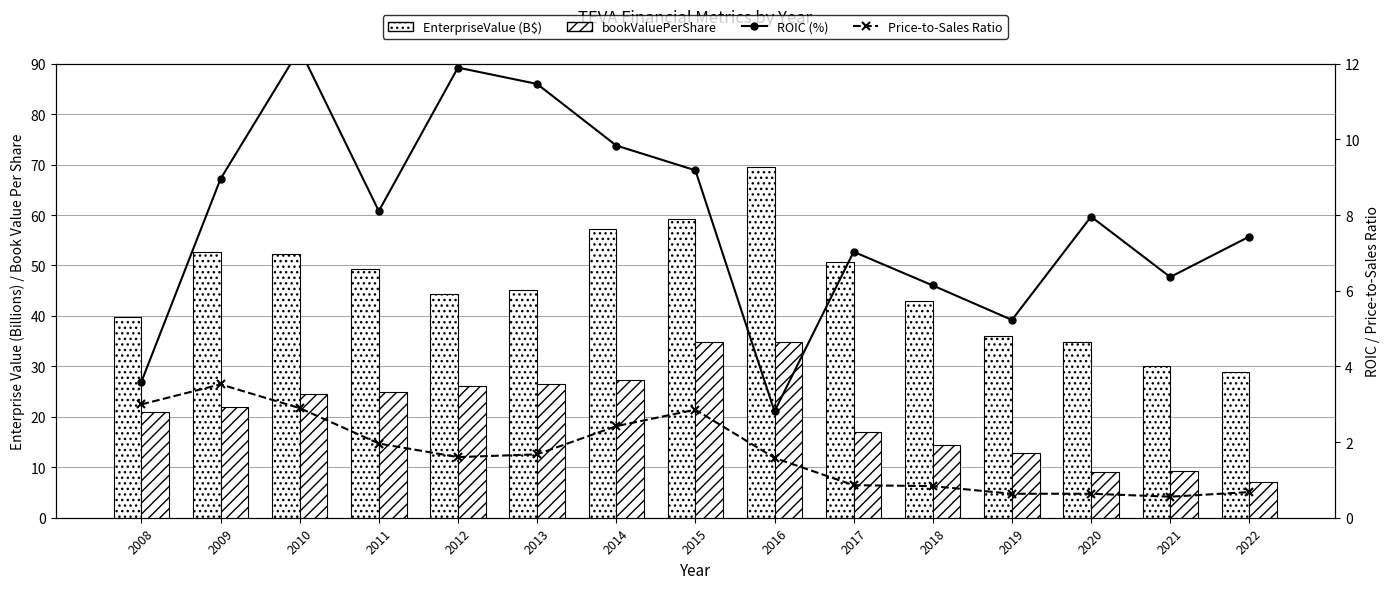

Reading right to left, list all the values displayed in this chart.

EnterpriseValue (B$): 28.9	30.1	34.8	36.1	42.9	50.8	69.4	59.1	57.2	45.2	44.4	49.3	52.3	52.6	39.8
bookValuePerShare: 7.1	9.3	9.2	12.8	14.4	17.1	34.9	34.8	27.3	26.6	26.1	24.9	24.5	22.0	20.9
ROIC (%): 7.4	6.4	8.0	5.2	6.1	7.0	2.8	9.2	9.8	11.5	11.9	8.1	12.4	9.0	3.6
Price-to-Sales Ratio: 0.7	0.6	0.6	0.6	0.8	0.9	1.6	2.9	2.4	1.7	1.6	2.0	2.9	3.5	3.0